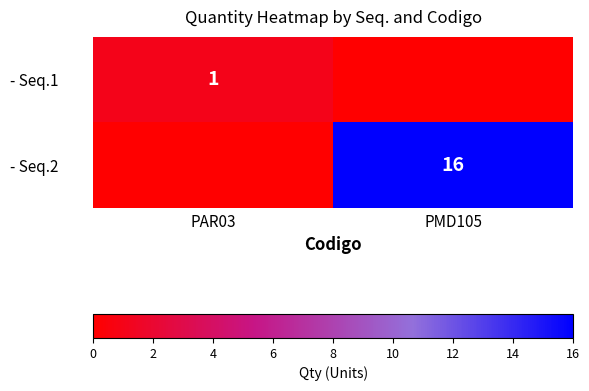

The value of - Seq.2 at PMD105 is 16. True or false?

True